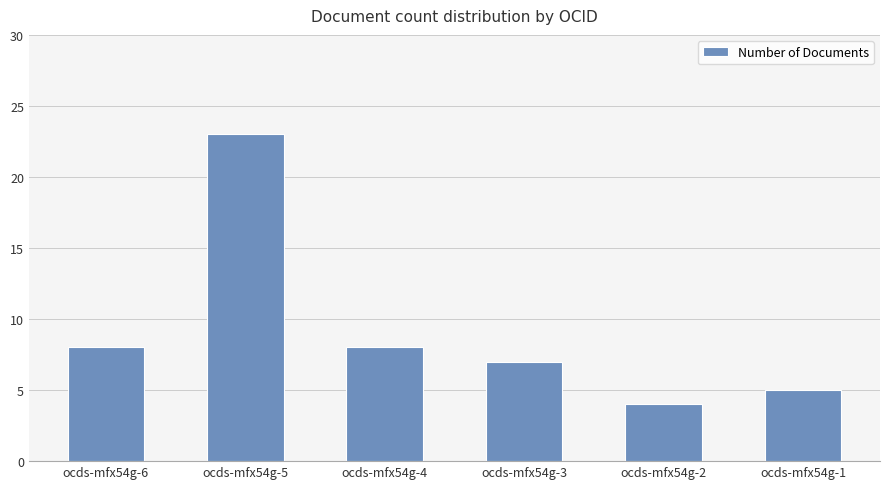

At which category does the chart reach its peak across all series?

ocds-mfx54g-5